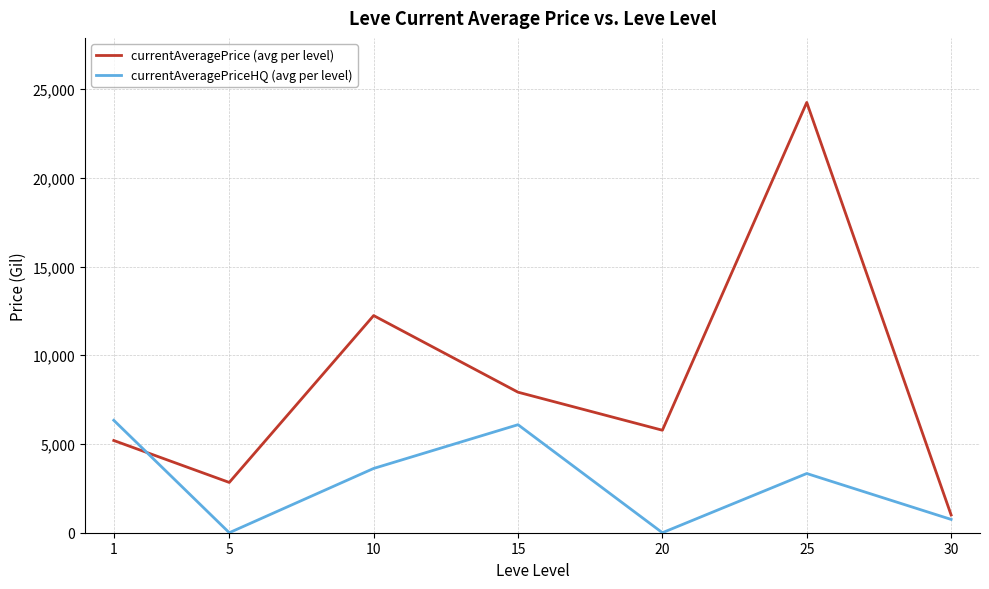

At 10, list the series in order from smallest to largest.

currentAveragePriceHQ (avg per level), currentAveragePrice (avg per level)